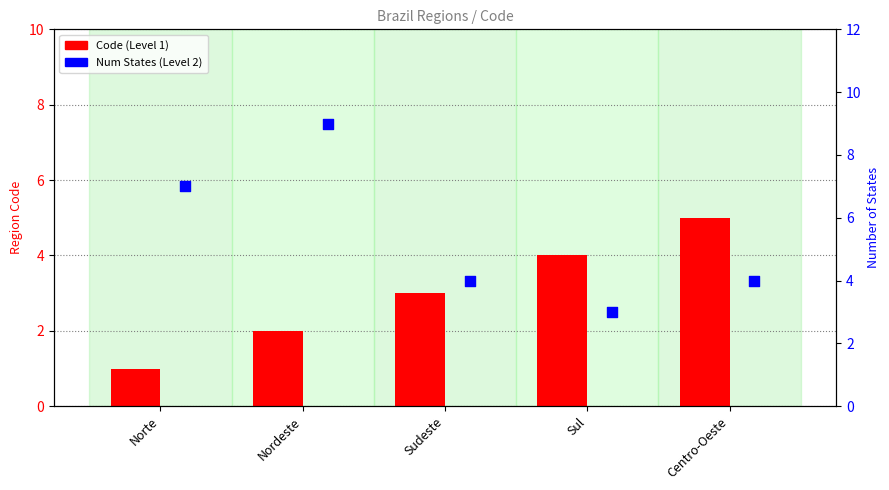

At how many categories does at least one series exceed 6?

2